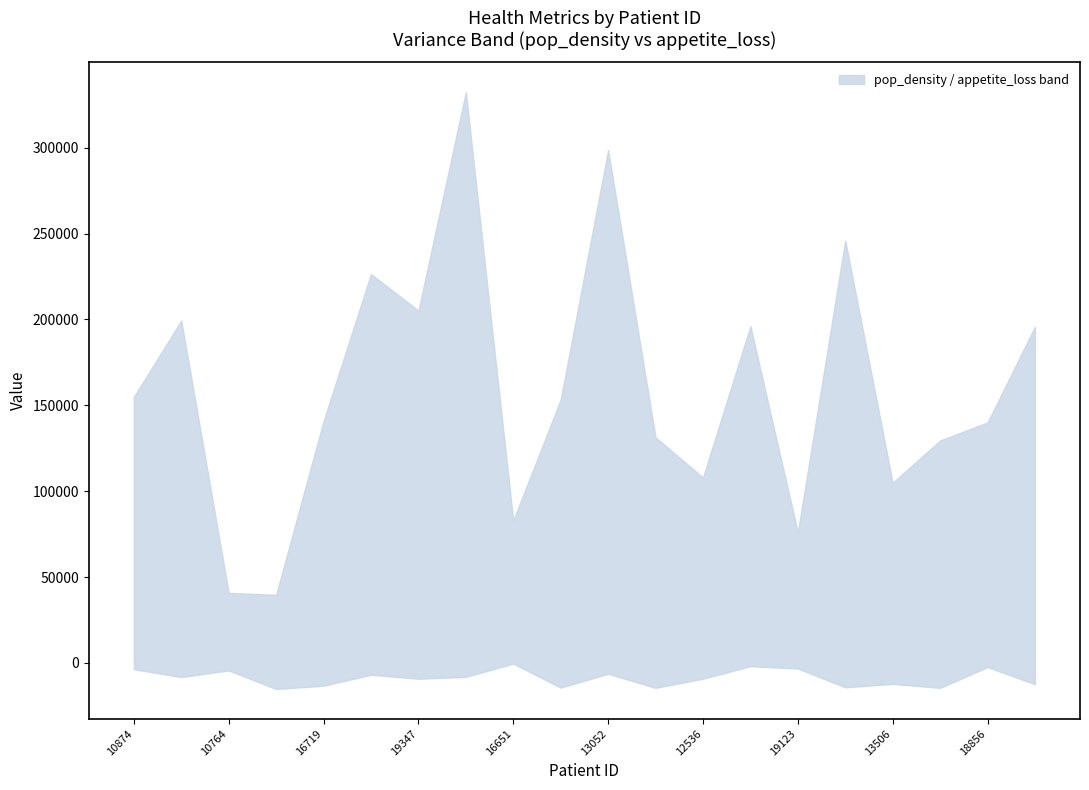

True or false: upper and lower cross at least once.

False